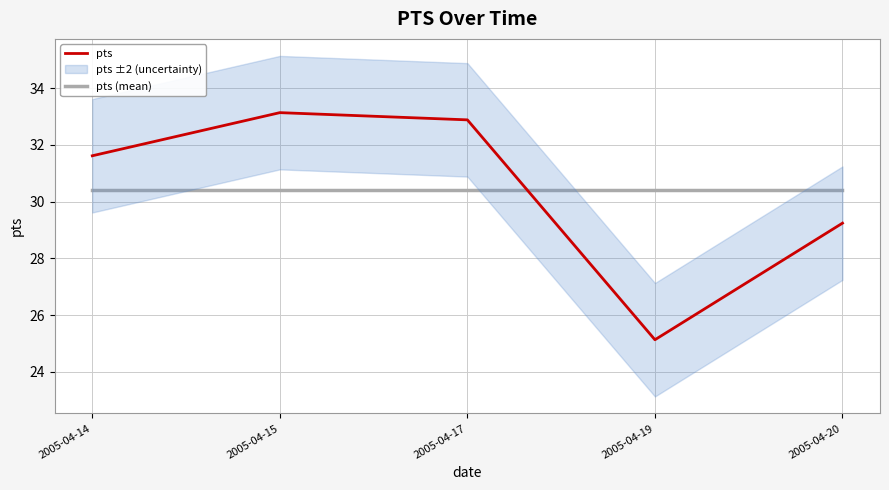

True or false: pts (mean) has more than 0 points higher than both neighbors.

False